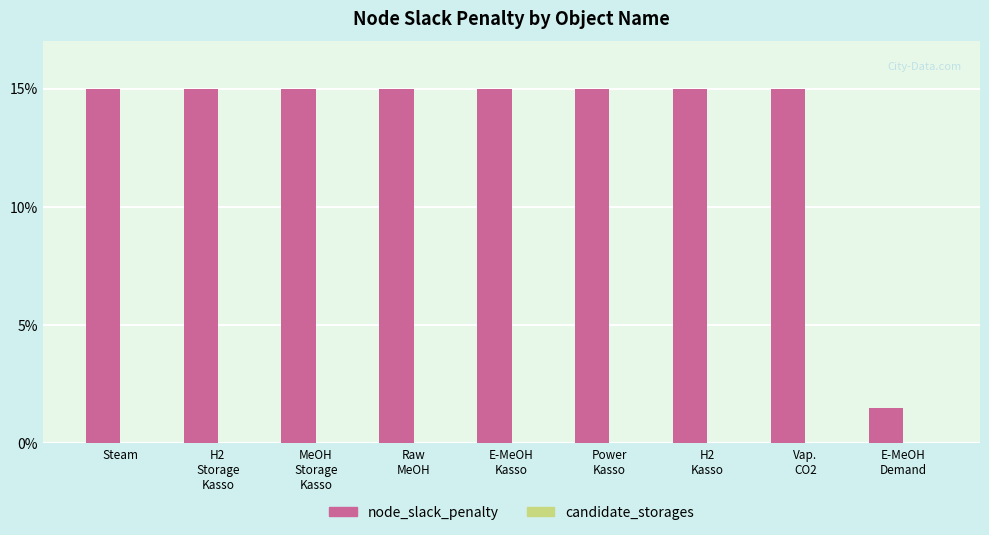

Which series has the largest total across all categories?

node_slack_penalty